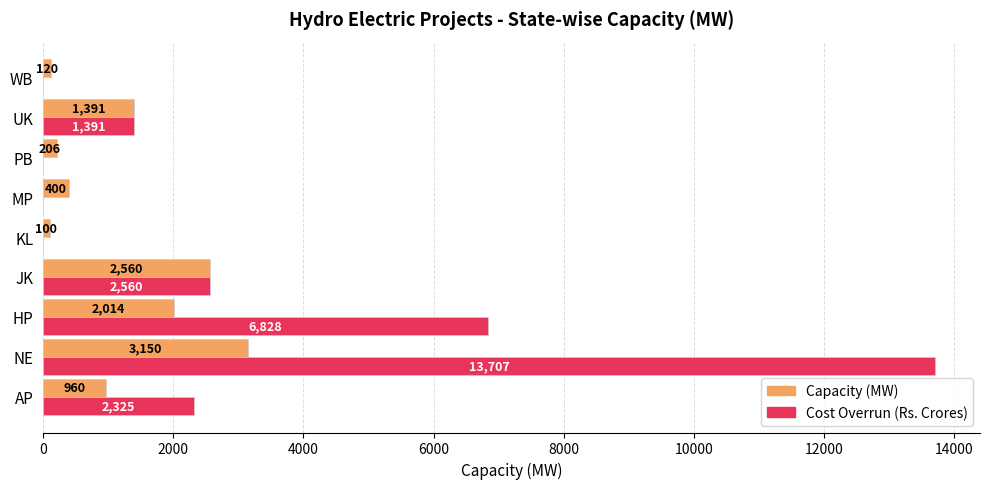

The Cost Overrun (Rs. Crores) series shows 9859.7 at HP. True or false?

False